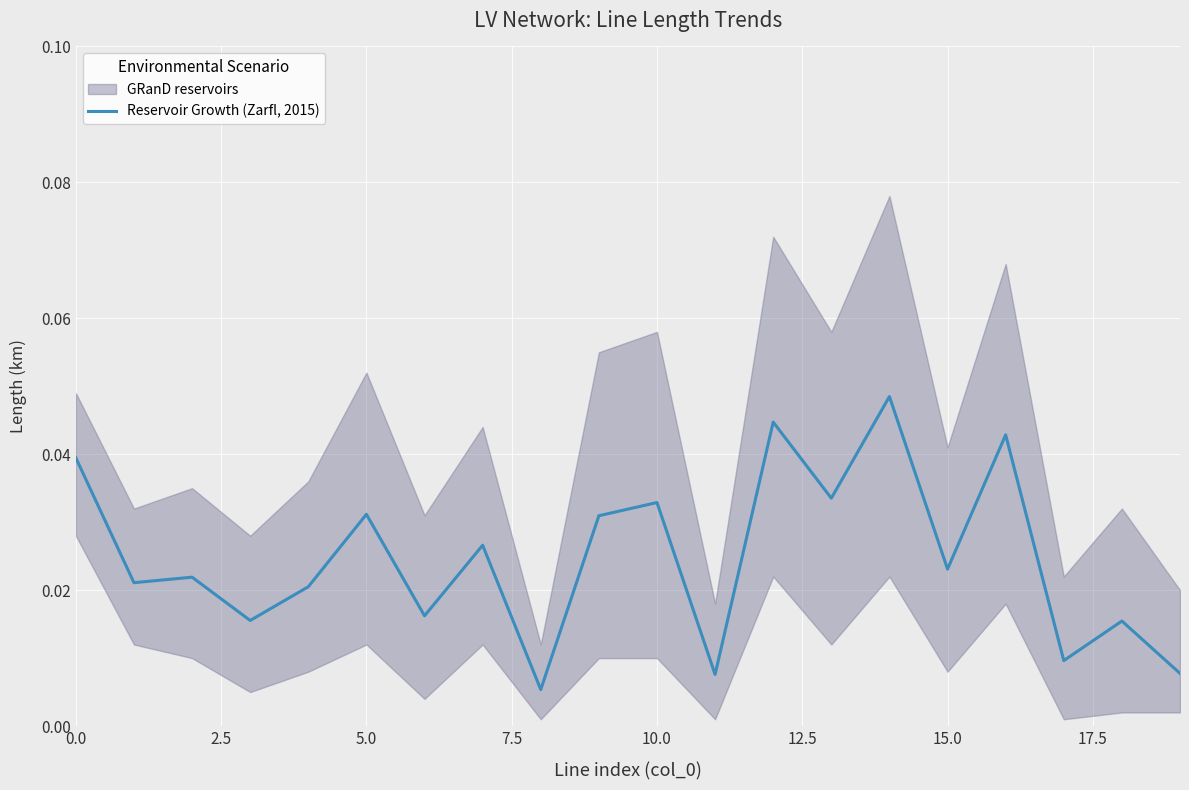

Does the chart display data point markers on the line(s)?

No